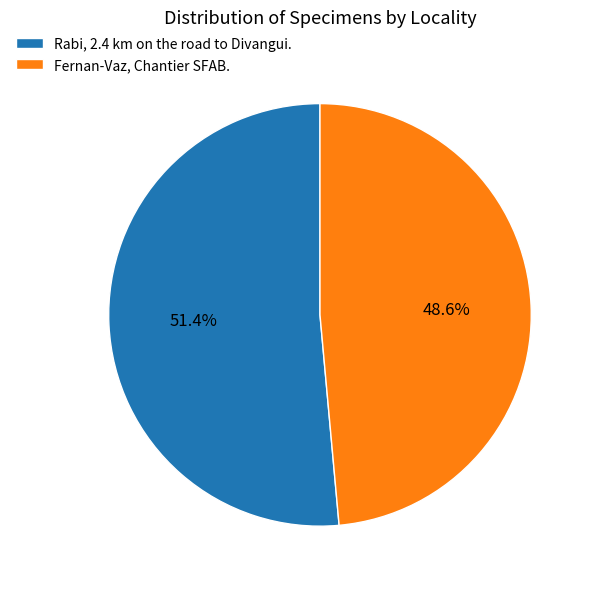

Which has a higher value, Rabi, 2.4 km on the road to Divangui. or Fernan-Vaz, Chantier SFAB.?

Rabi, 2.4 km on the road to Divangui.